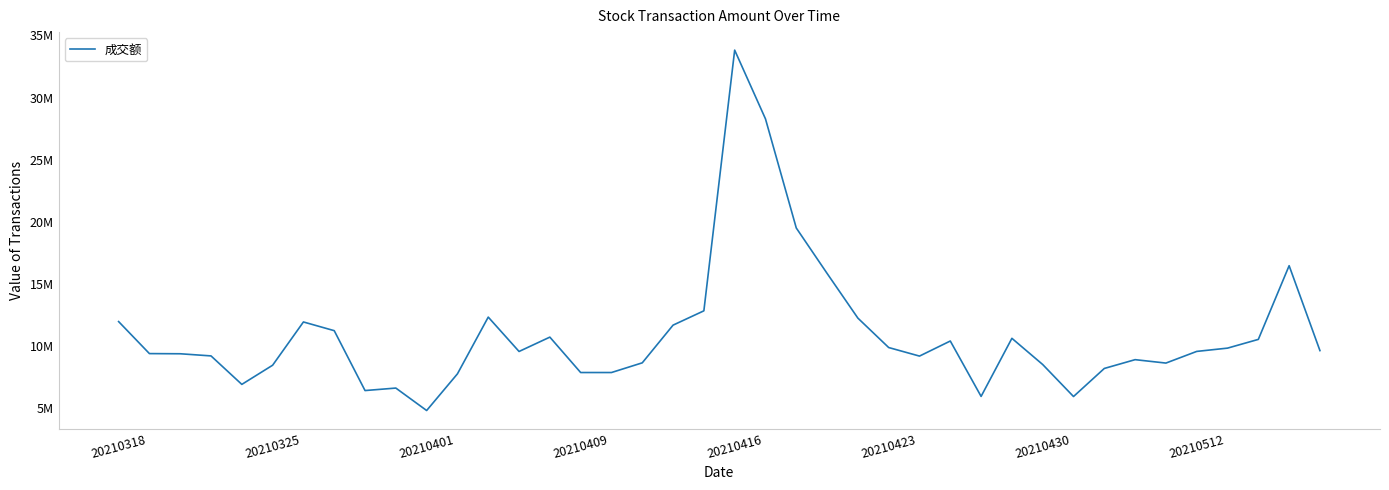

Does the chart display data point markers on the line(s)?

No